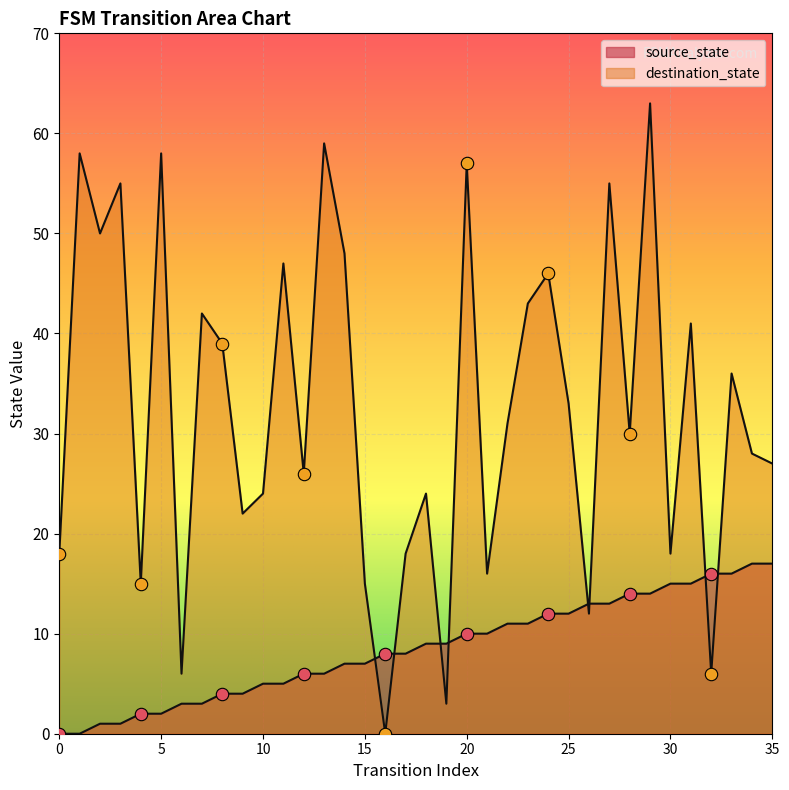

At how many categories does at least one series exceed 2?

36